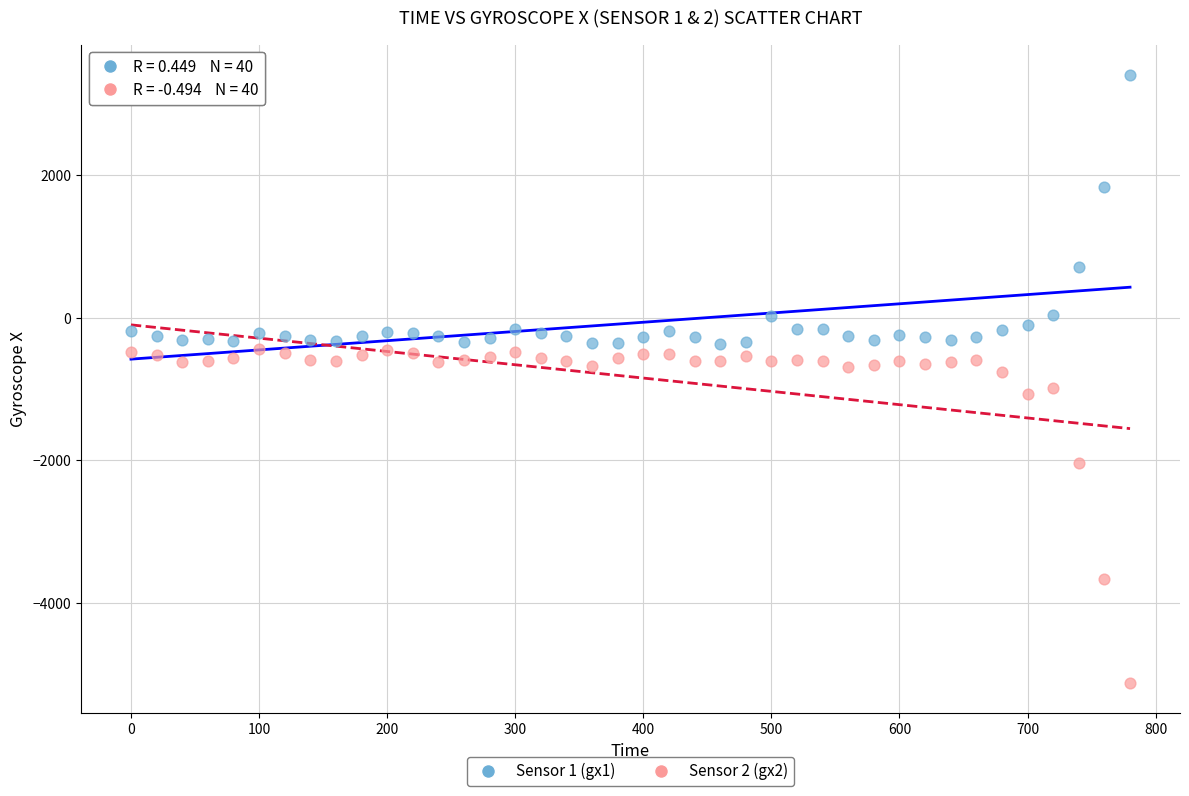

What are all the series names shown in the legend?

Sensor 1 (gx1), Sensor 2 (gx2)